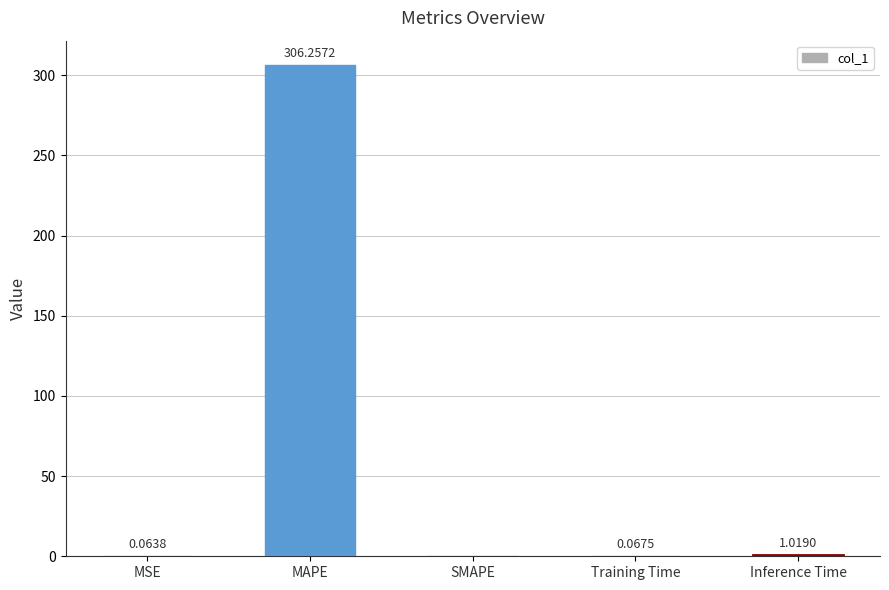

What is the change in value from MAPE to SMAPE?

-306.3